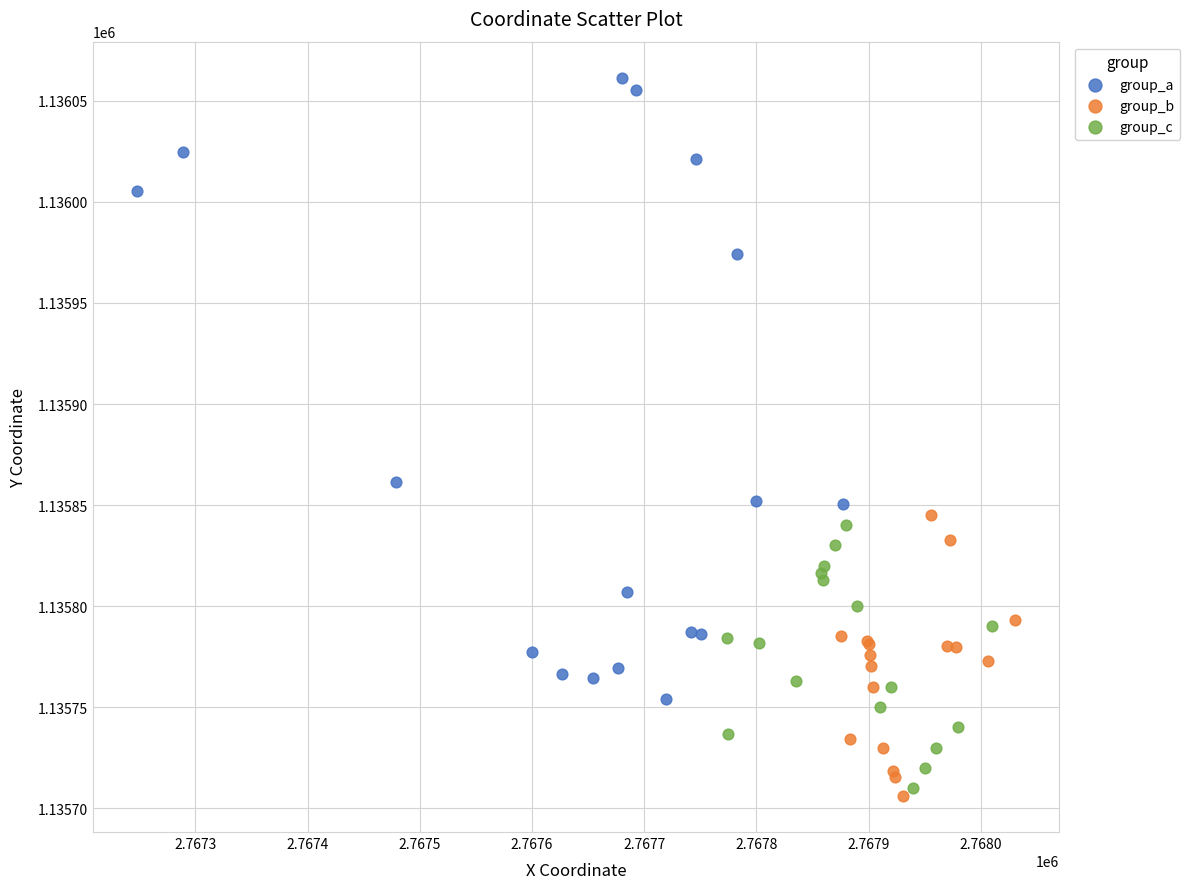

Which series has the widest spread of Y values?

group_a